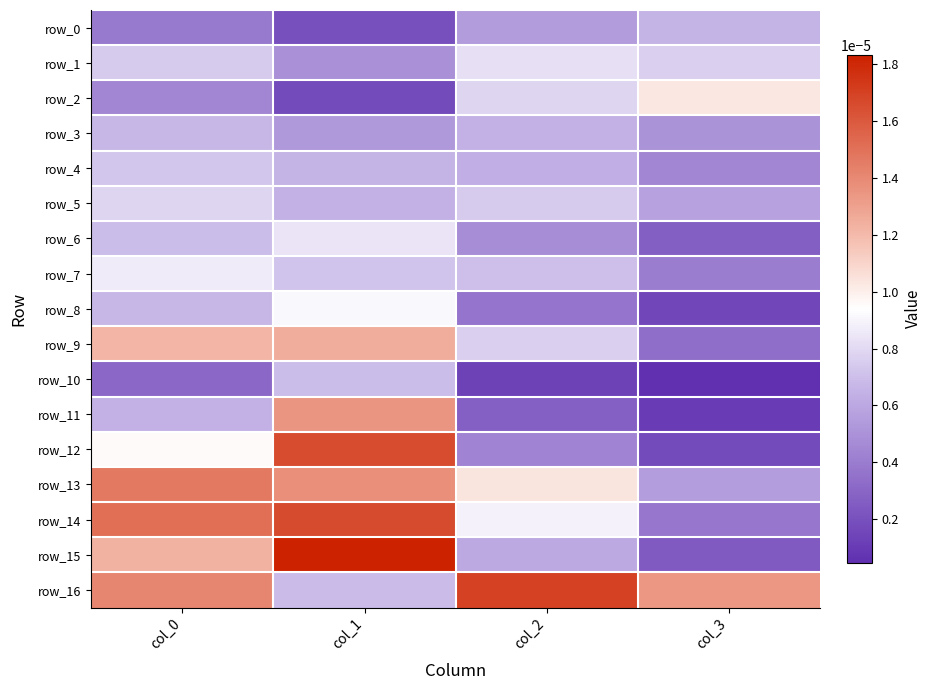

Is the value of row_10 at col_1 greater than the value of row_9 at col_3?

Yes